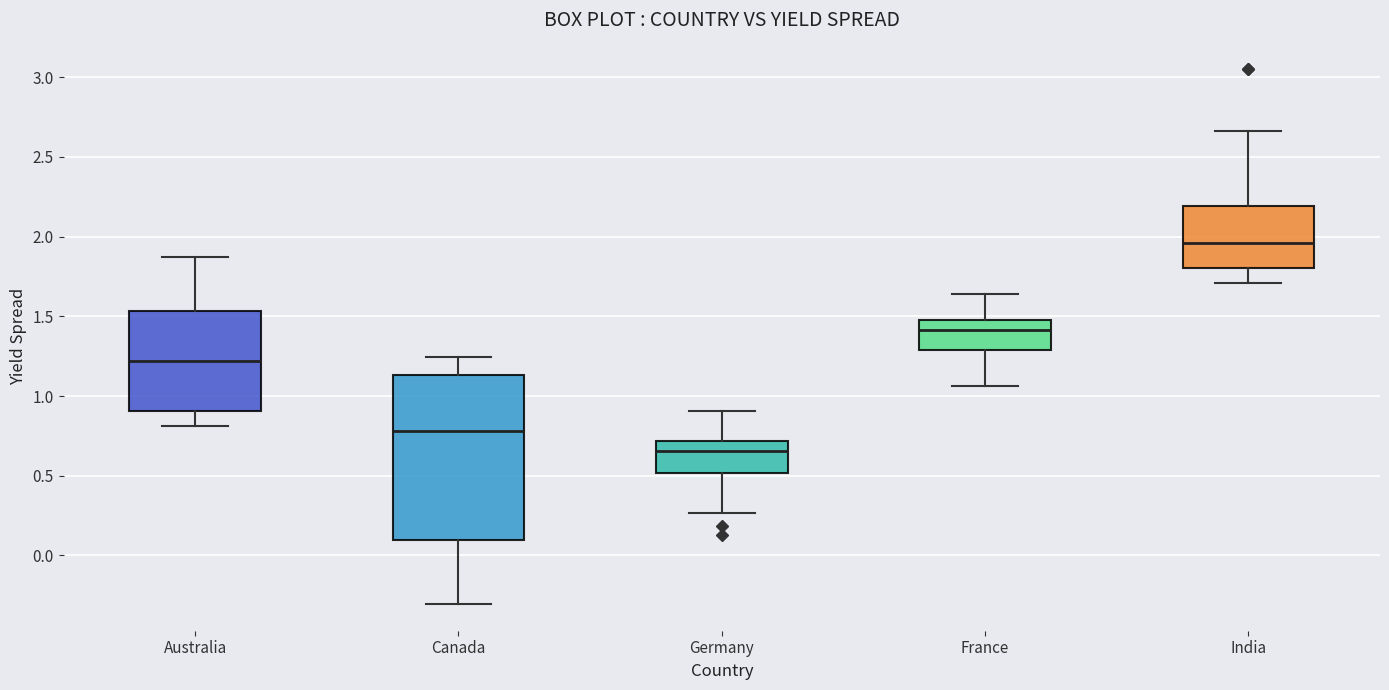

Reading left to right, read every box against the y-axis: the position of its median line, the range the box covers, and the ends of its whiskers. The values are not printed on the chart, so give them approximately, as read against the axis.

Australia: median 1.20, box 0.90 to 1.55, whiskers 0.80 to 1.85
Canada: median 0.80, box 0.10 to 1.15, whiskers -0.30 to 1.25
Germany: median 0.65, box 0.50 to 0.70, whiskers 0.25 to 0.90
France: median 1.40, box 1.30 to 1.50, whiskers 1.05 to 1.65
India: median 1.95, box 1.80 to 2.20, whiskers 1.70 to 2.65